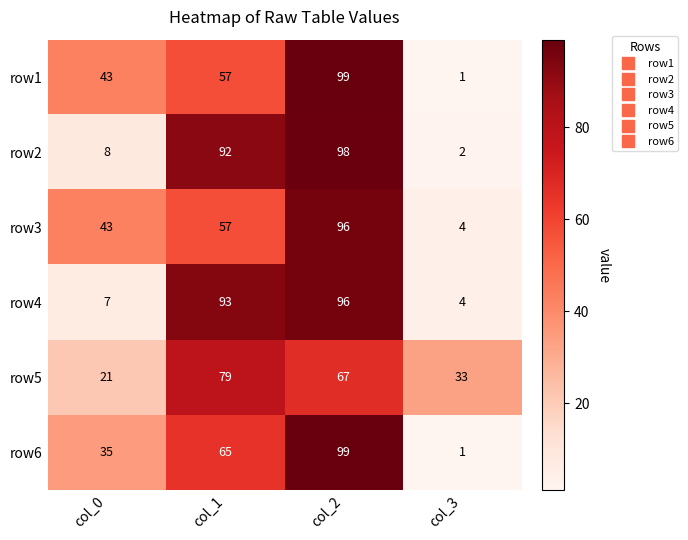

How many series are shown in this chart?

6